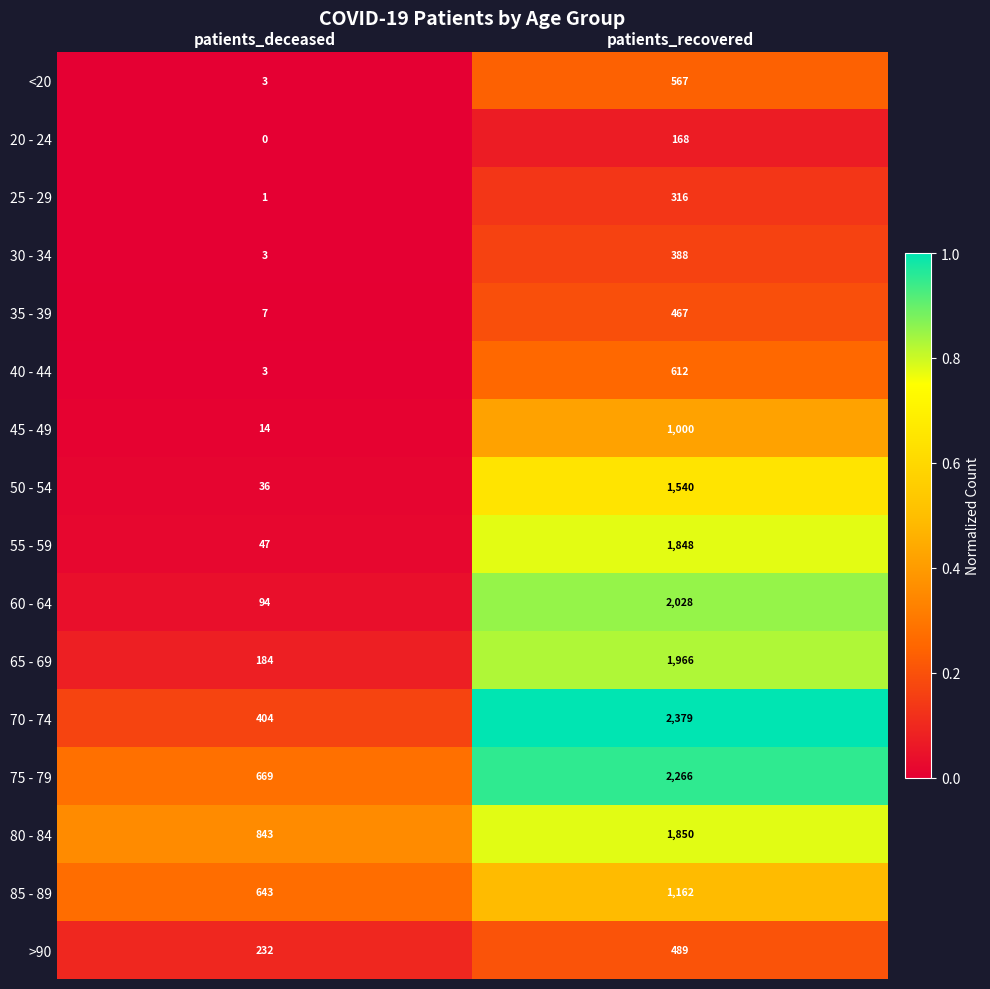

What is the difference between the 65 - 69 values at patients_deceased and patients_recovered?

1782